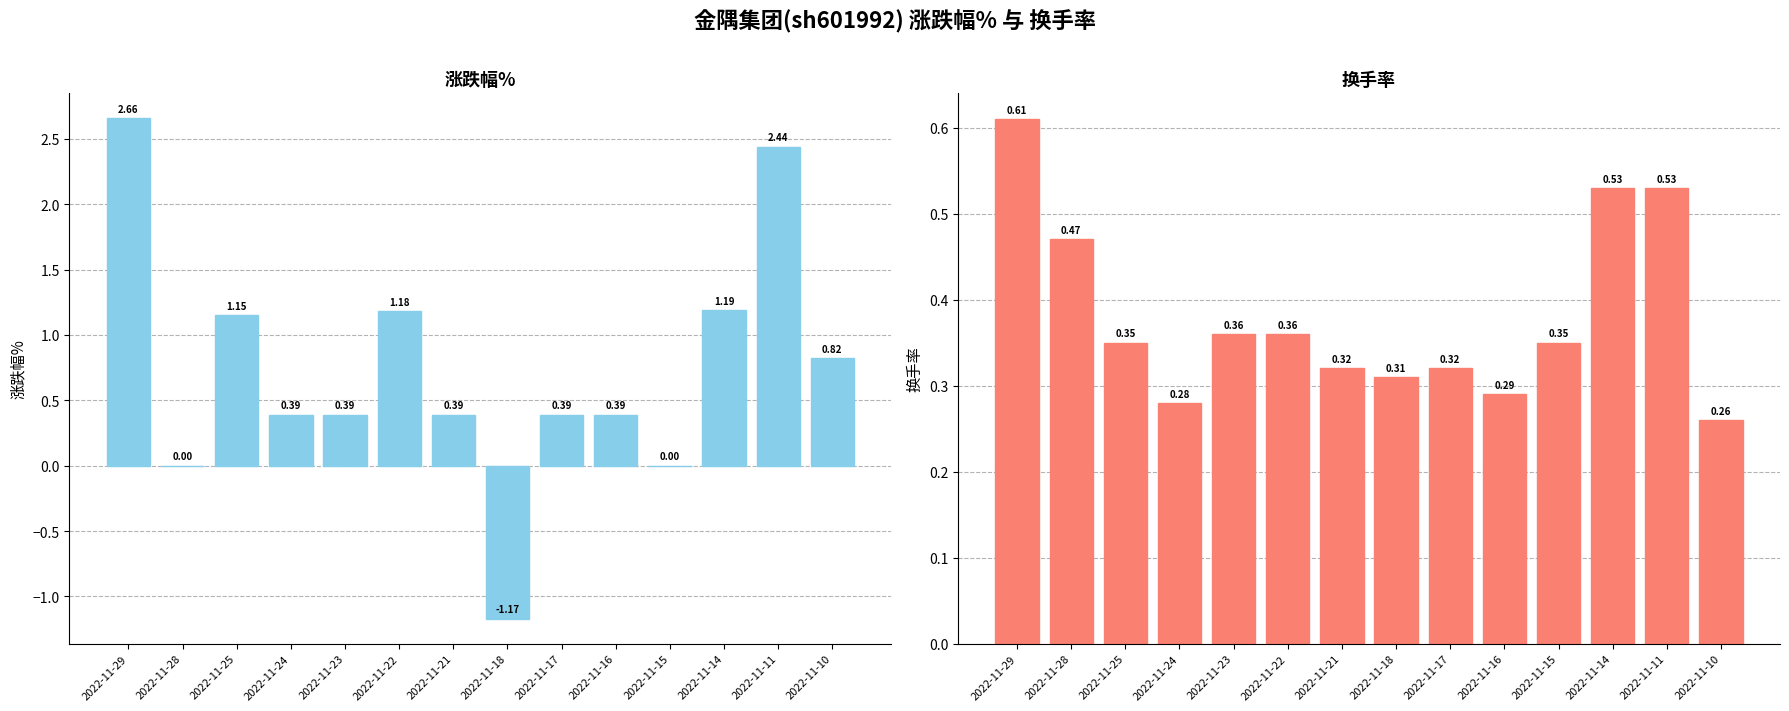

What is the difference between the second highest and minimum values in the 涨跌幅% series?

3.6